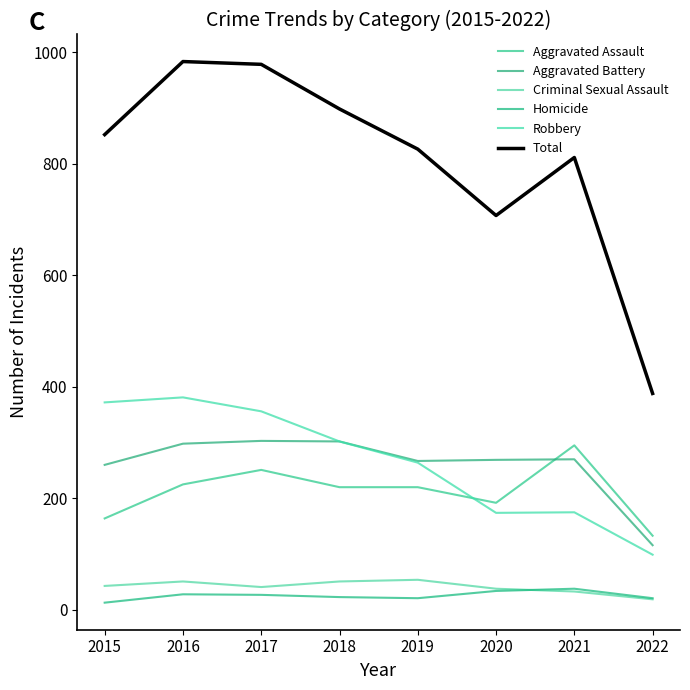

What is the value of the Aggravated Assault point at the 4th from the left?

220